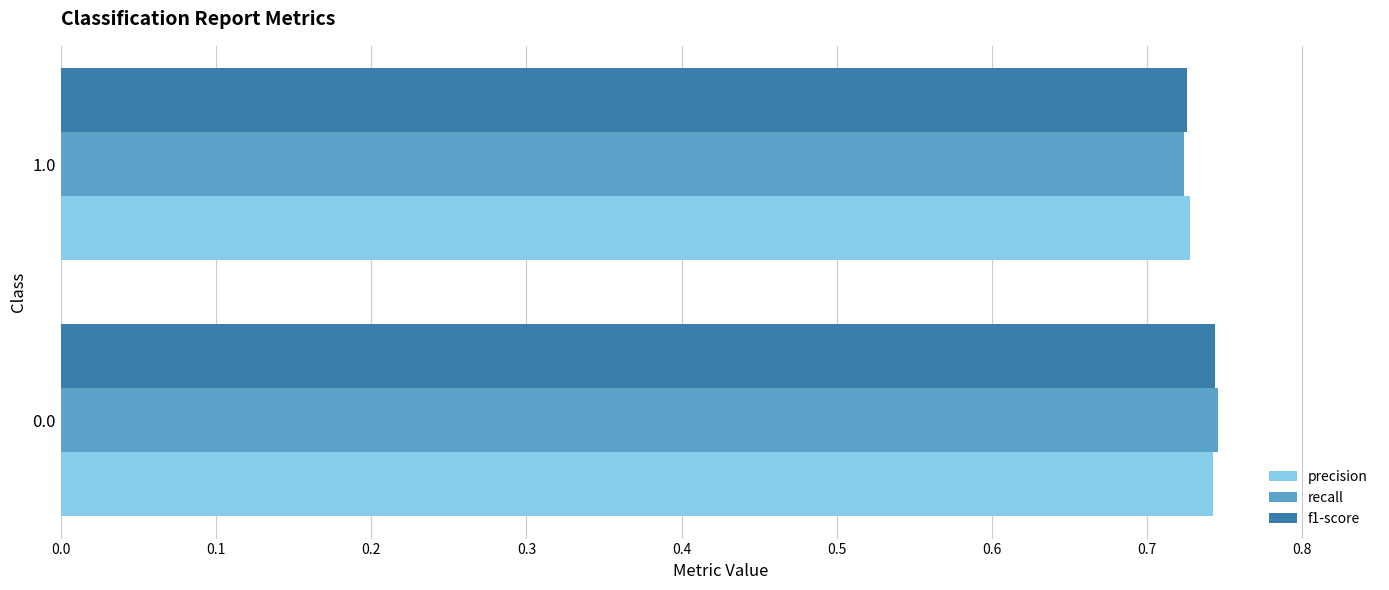

Rank the categories by f1-score value from highest to lowest.

0.0, 1.0